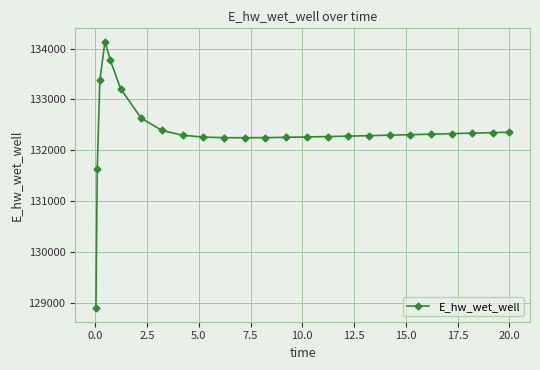

What is the average value?

132357.5